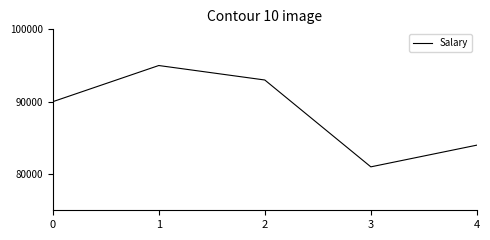

What is the minimum value shown in the chart?

81000